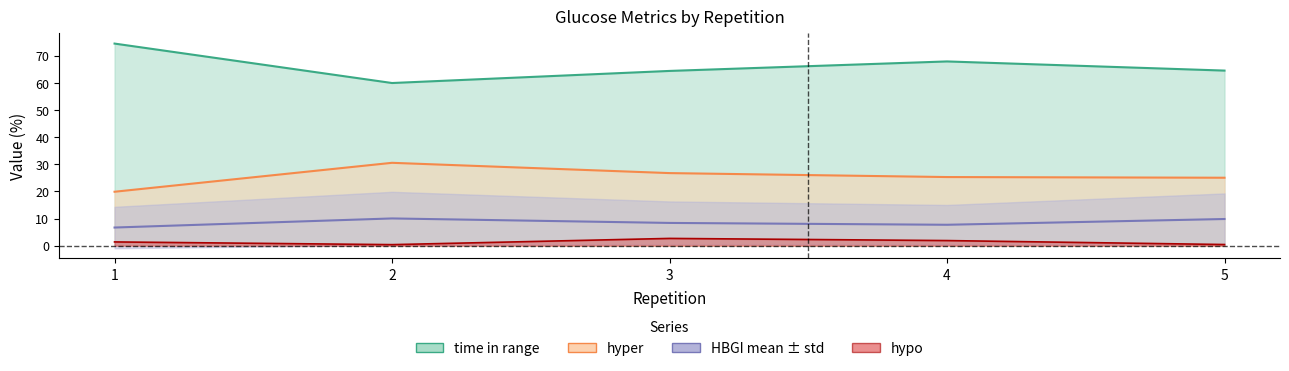

What is the difference between the highest and lowest values at 5?

64.1